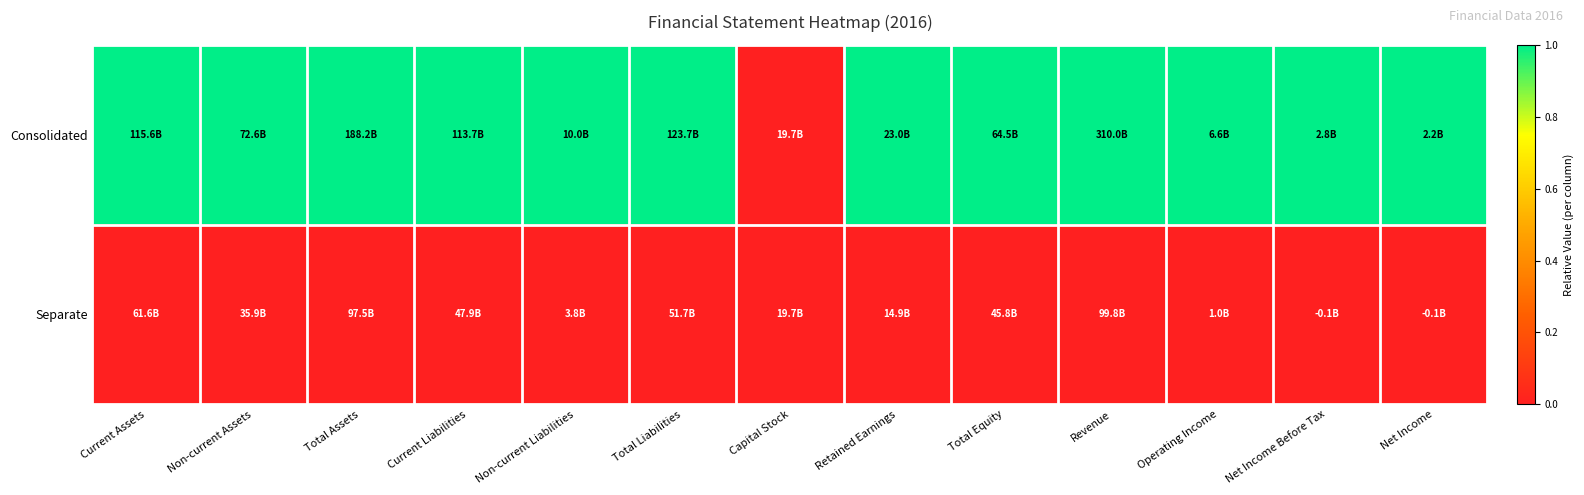

Rank the series by their maximum value, from highest to lowest.

Consolidated, Separate